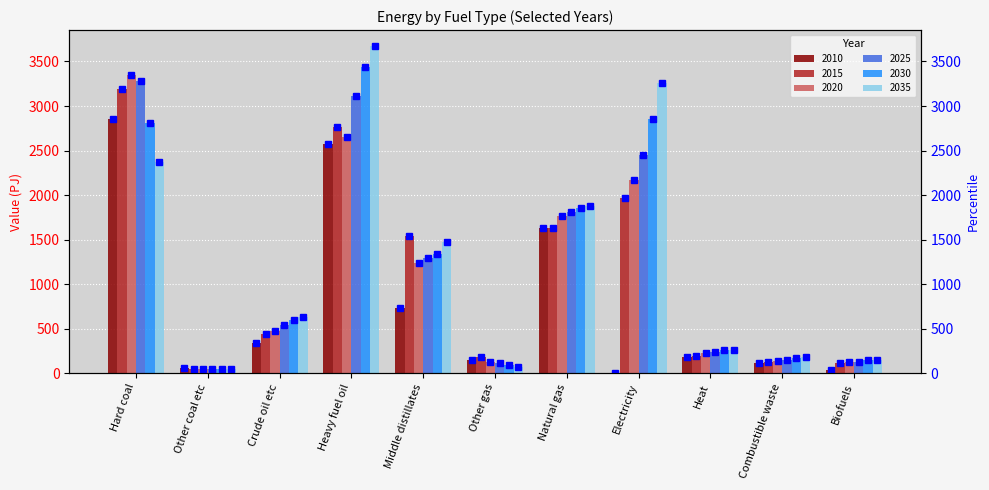

Rank the series by their maximum value, from lowest to highest.

2010, 2015, 2025, 2020, 2030, 2035